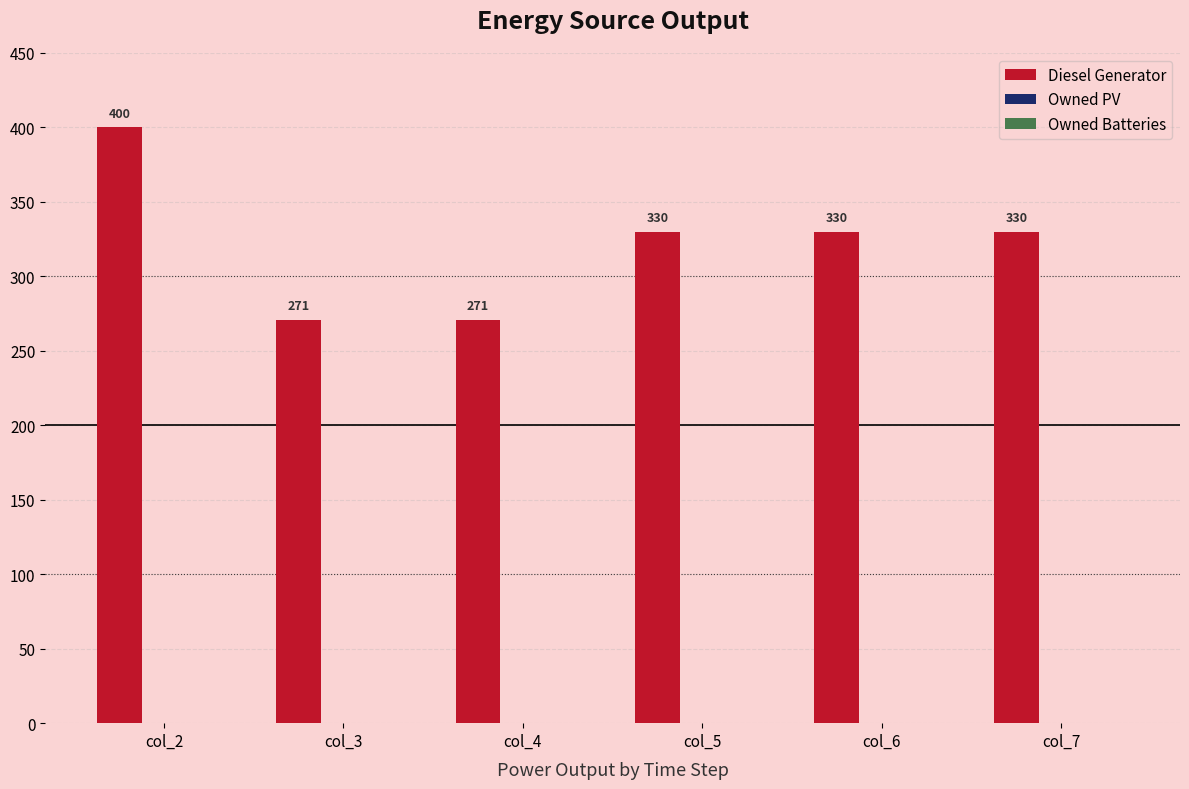

At which label does the data first exceed 329?

col_2